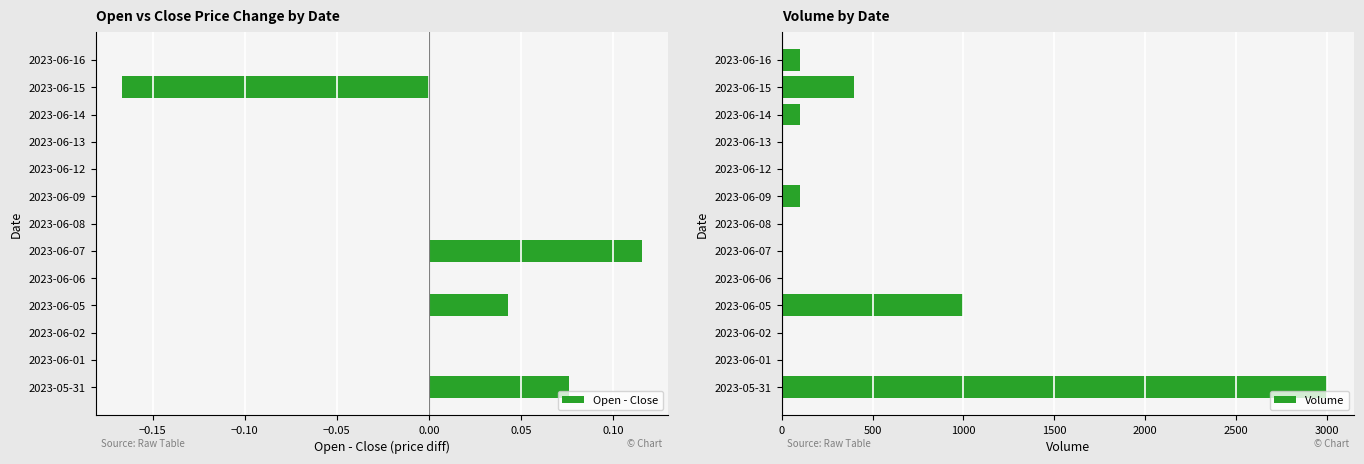

What is the value of the Volume bar at the 13th from the left?

100.0